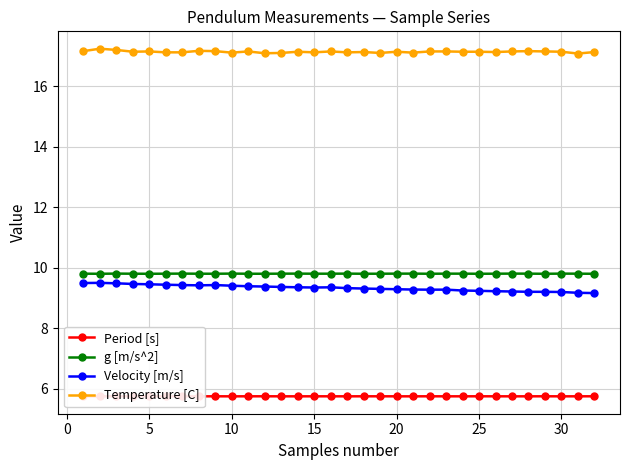

What is the minimum value for Velocity [m/s]?

9.2